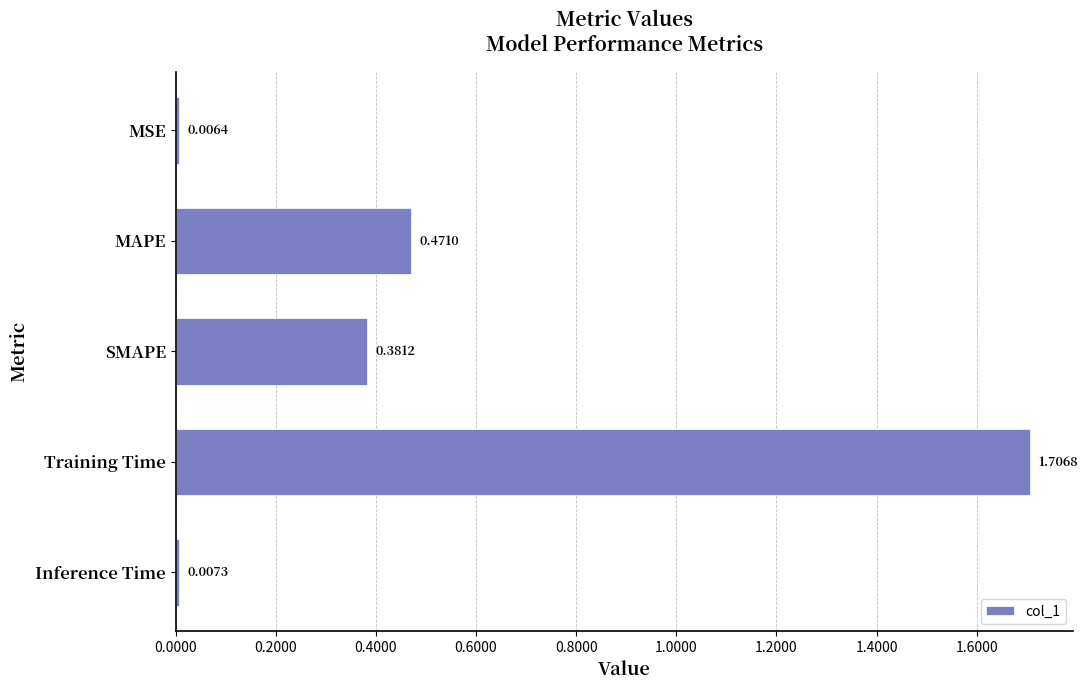

List the labels in order of value, smallest first.

MSE, Inference Time, SMAPE, MAPE, Training Time